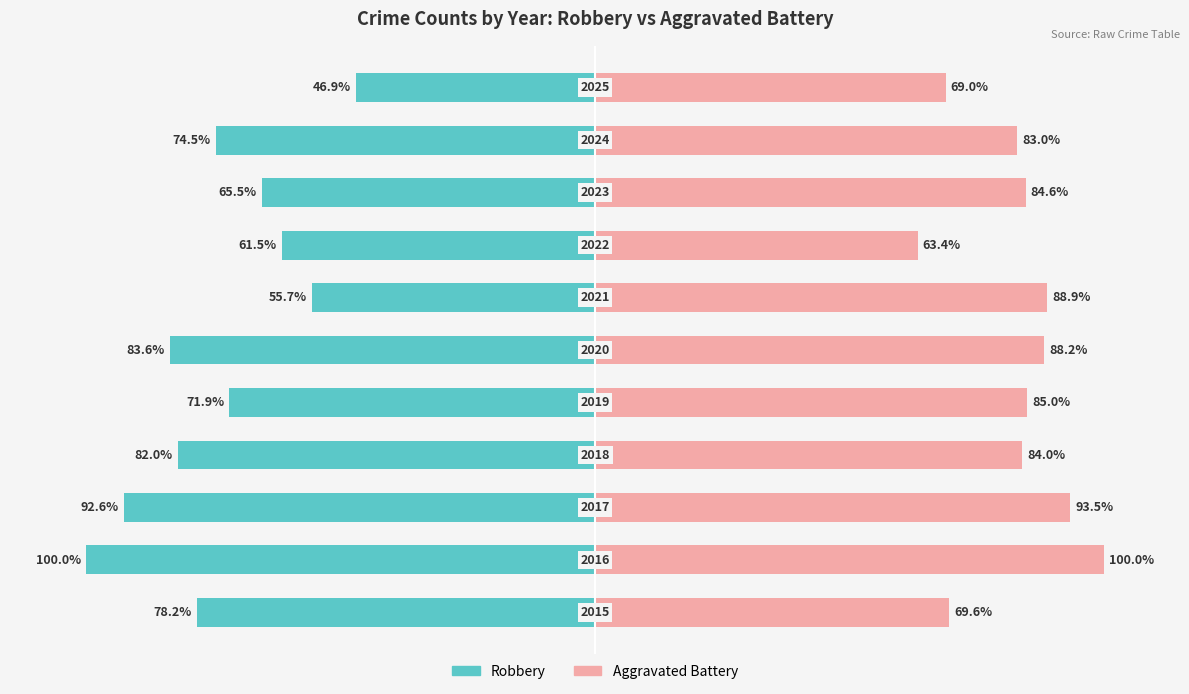

Does the chart contain stacked bars?

No